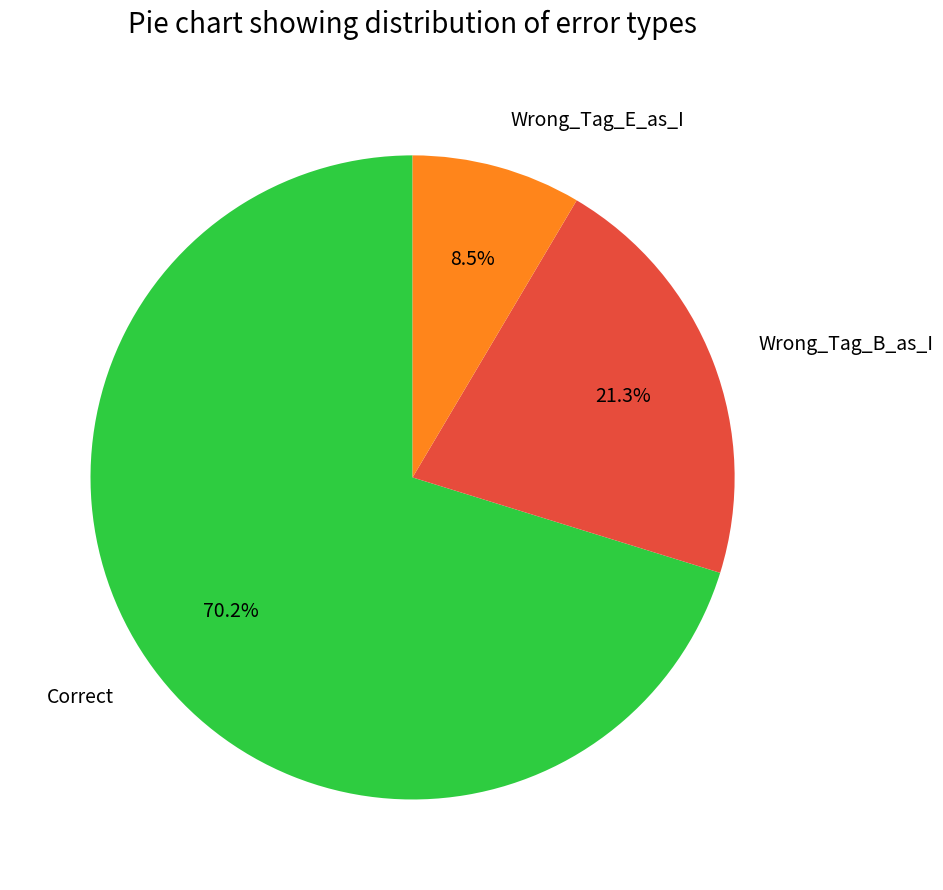

To the nearest percent, what is the difference between the Correct and Wrong_Tag_E_as_I slice percentages?

62%